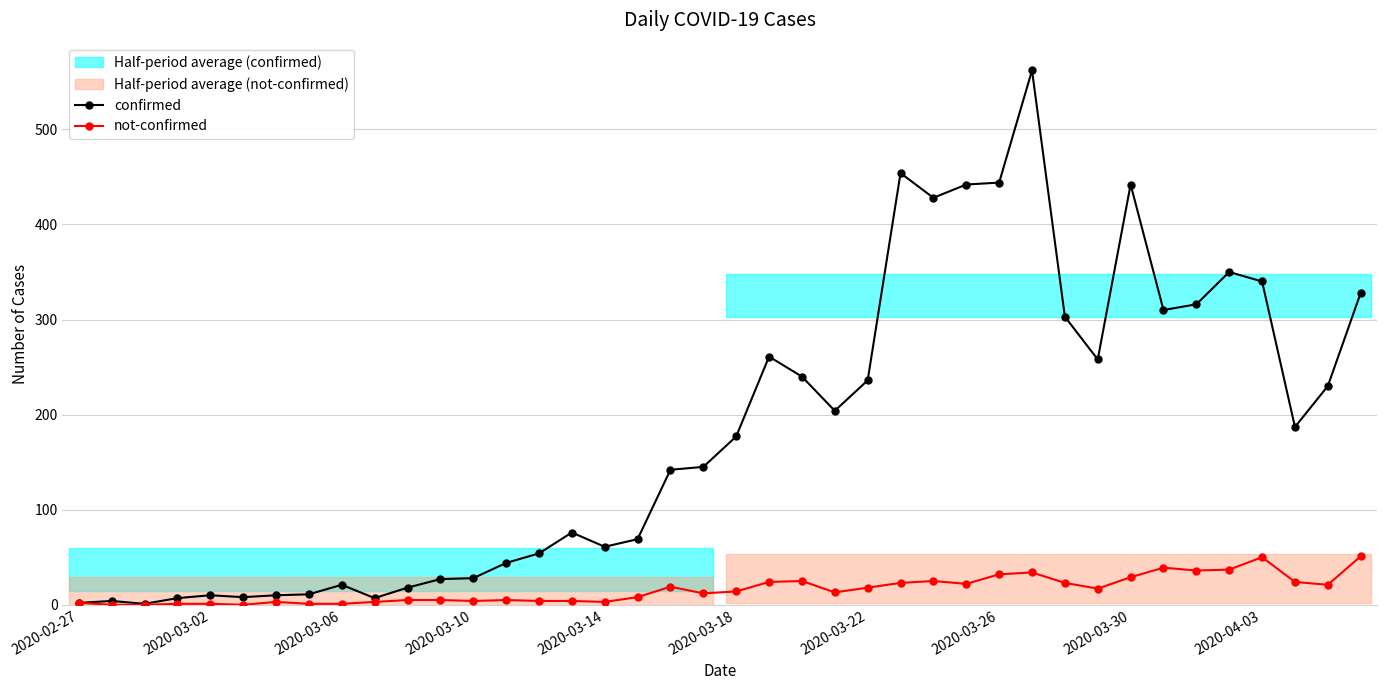

What position from the left is 22?

23